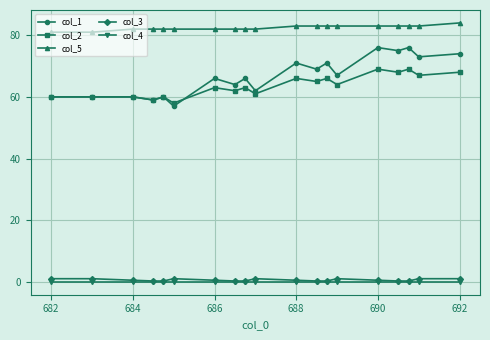

At how many categories does at least one series exceed 29?

19